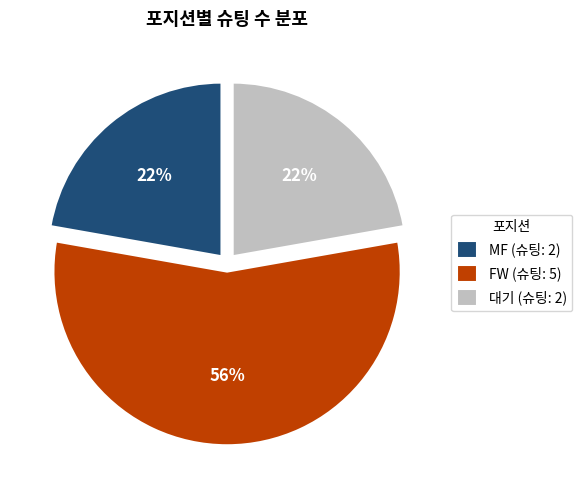

Count the number of slices in the pie.

3